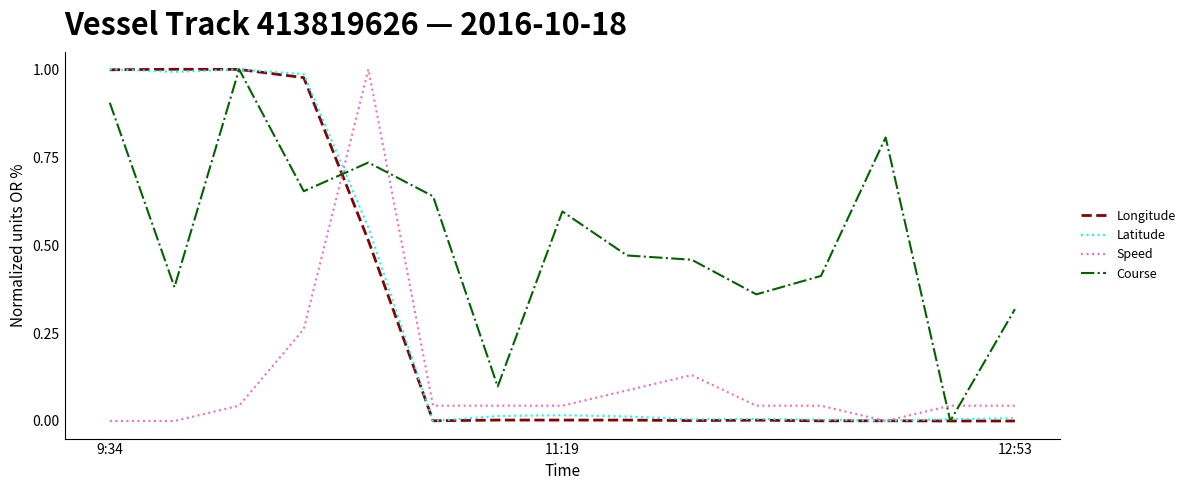

Which series has the largest total across all categories?

Course